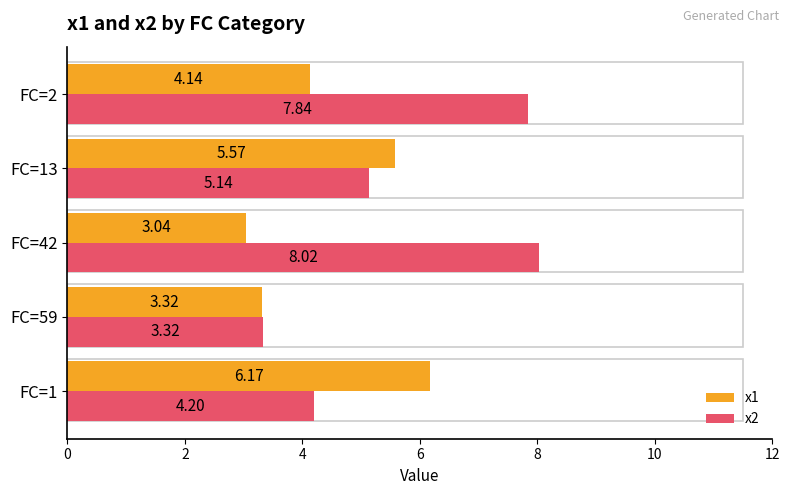

How many data points in x1 are less than 4?

2